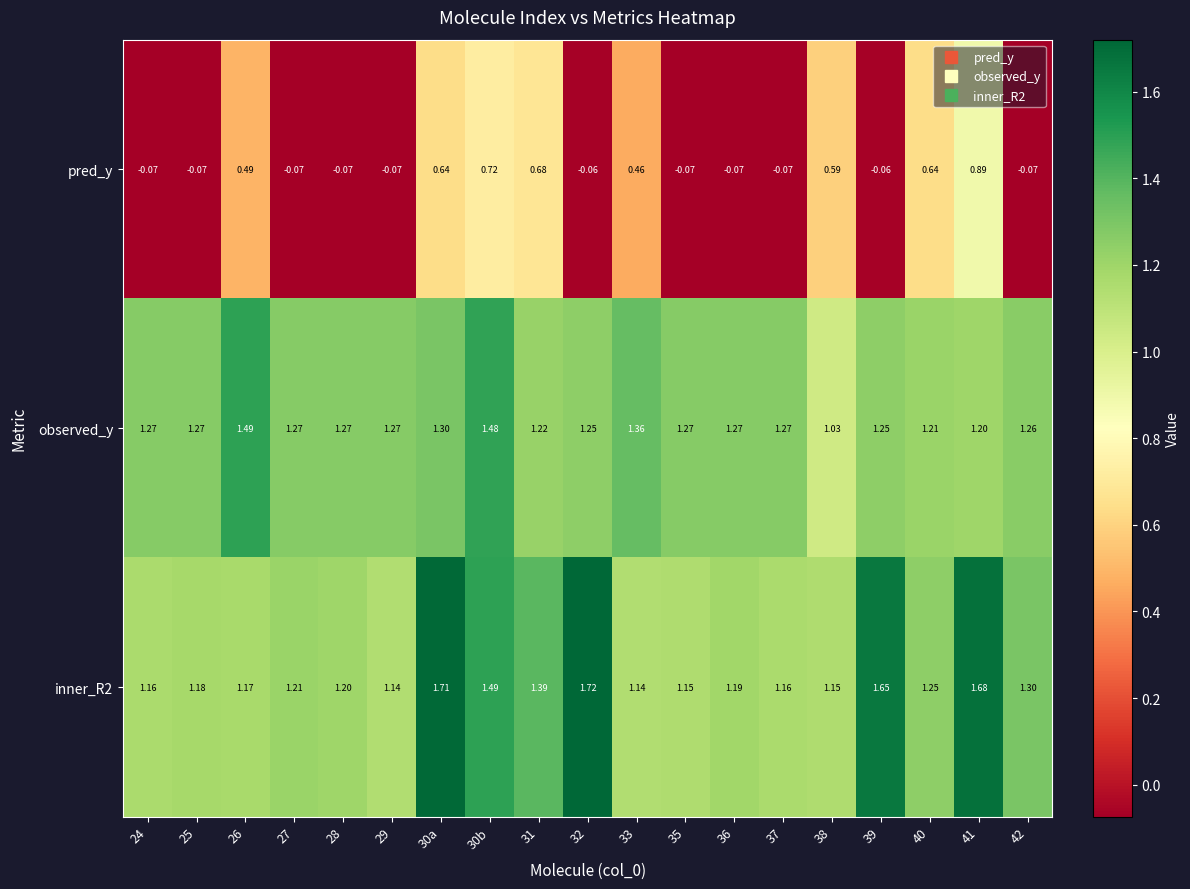

How many data points does each series have?

19